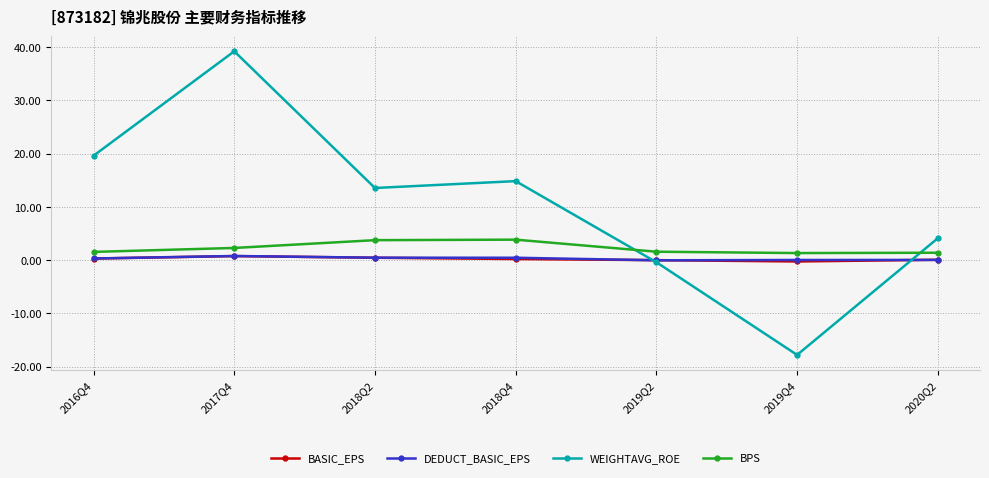

What is the approximate value of BASIC_EPS at 2018Q4?

0.2